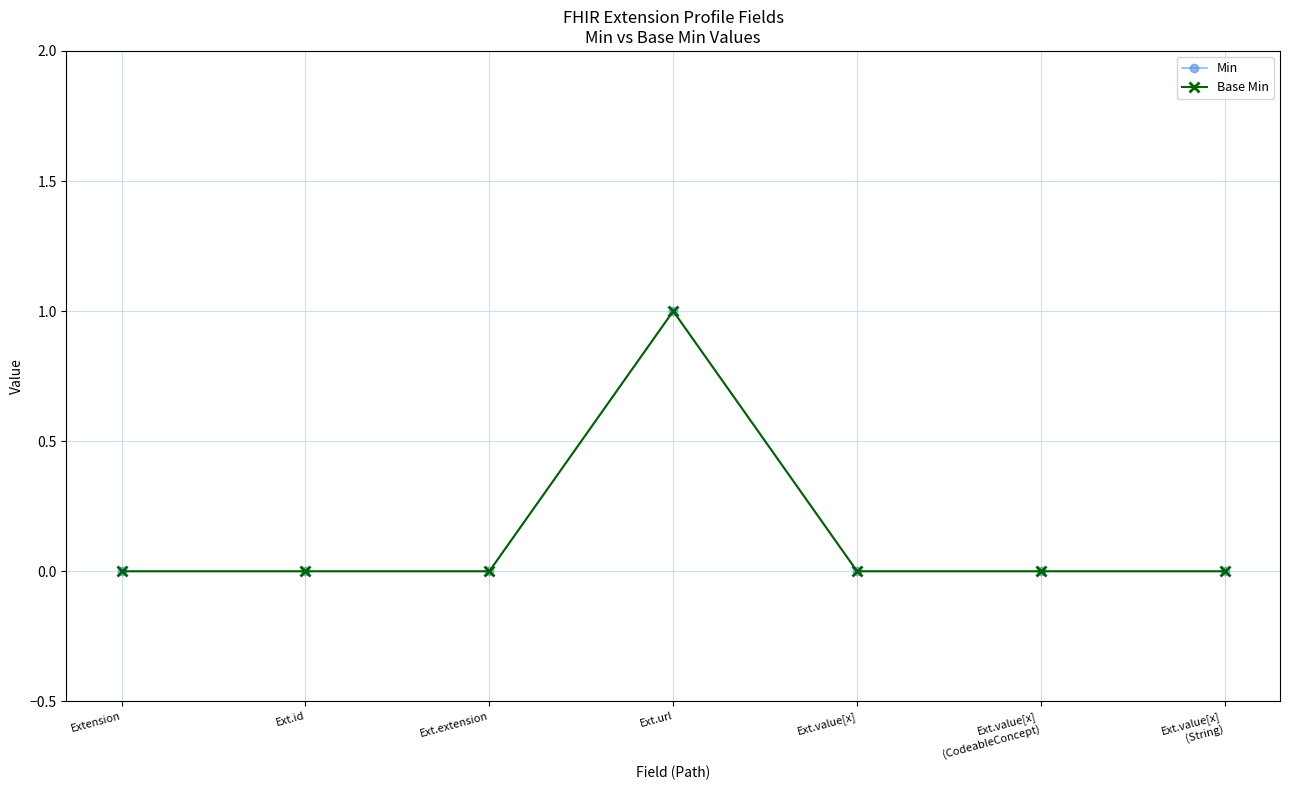

Reading left to right, list all the values displayed in this chart.

Min: Extension=0	Ext.id=0	Ext.extension=0	Ext.url=1	Ext.value[x]=0	Ext.value[x]
(CodeableConcept)=0	Ext.value[x]
(String)=0
Base Min: Extension=0	Ext.id=0	Ext.extension=0	Ext.url=1	Ext.value[x]=0	Ext.value[x]
(CodeableConcept)=0	Ext.value[x]
(String)=0